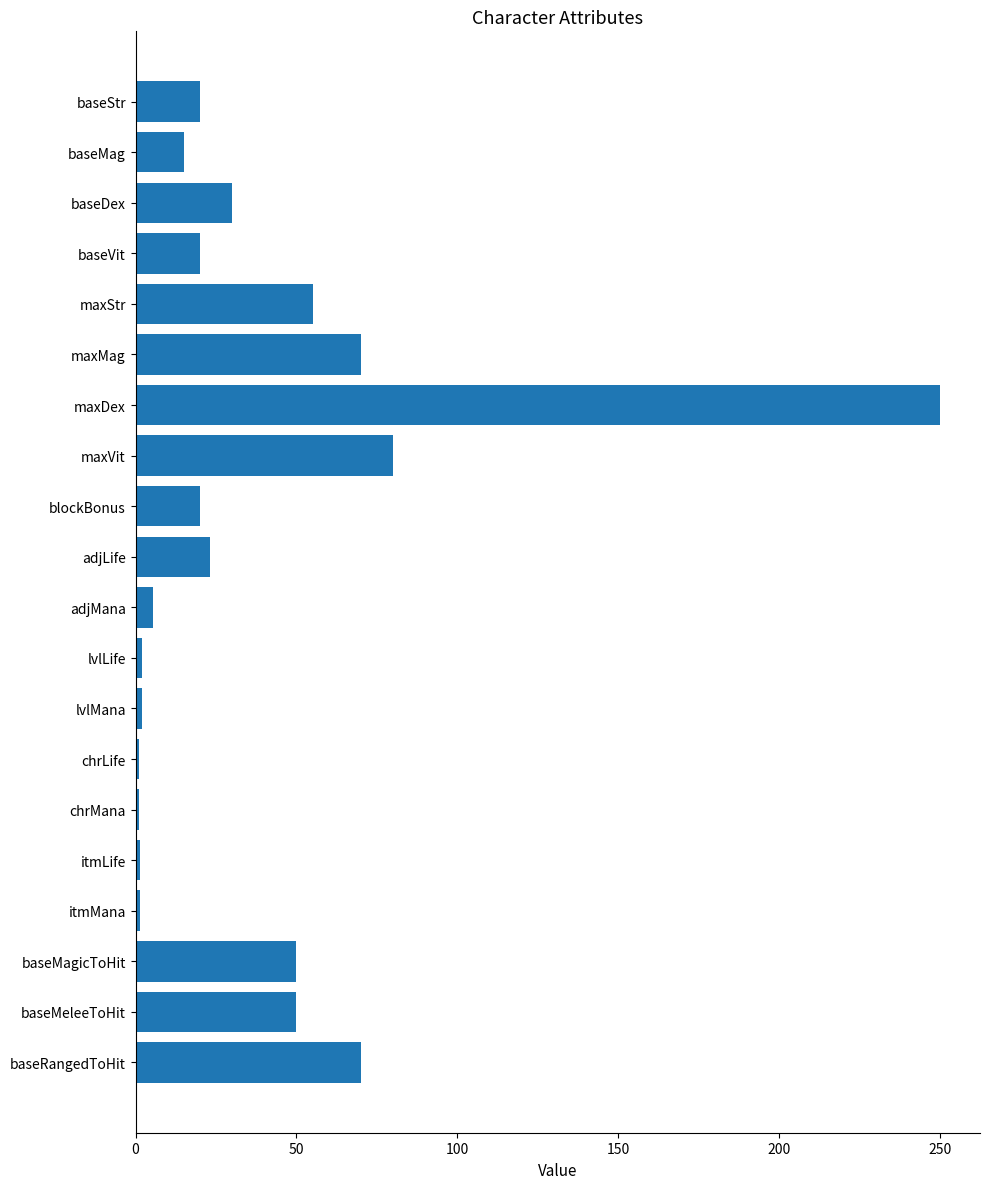

Which category has the highest value across all series?

maxDex